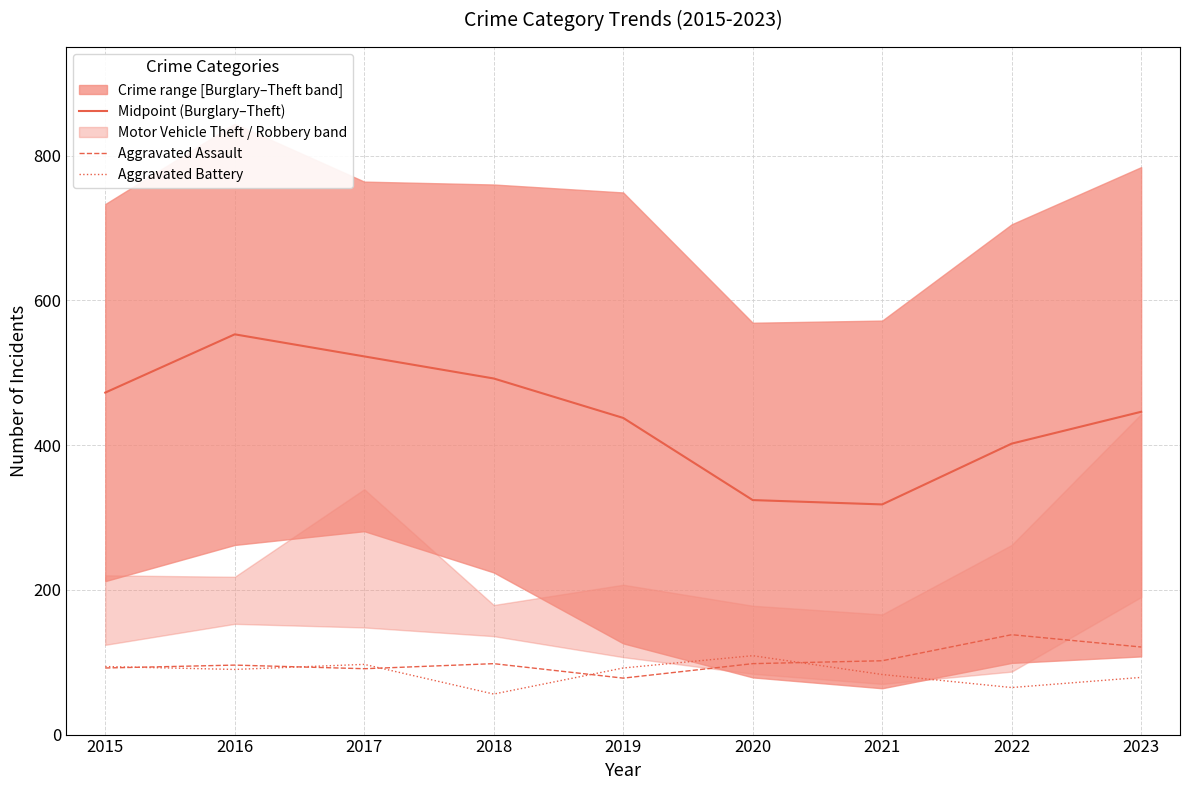

Which has a higher value, 2017 or 2019?

2017